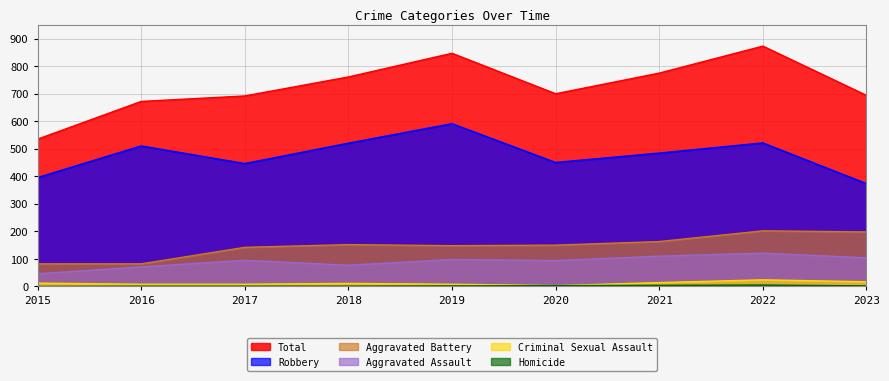

Reading left to right, transcribe all the data shown in this chart.

Aggravated Assault: 46	71	95	77	98	94	110	121	104
Aggravated Battery: 82	82	142	152	148	150	163	202	198
Criminal Sexual Assault: 12	8	8	11	8	3	14	24	17
Homicide: 0	1	1	1	2	3	4	5	2
Robbery: 395	510	446	520	591	450	484	521	373
Total: 535	672	692	761	847	700	775	873	694